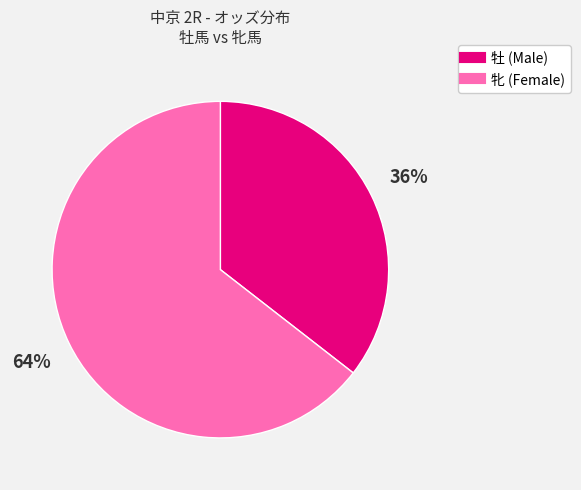

How many slices are in this pie chart?

2